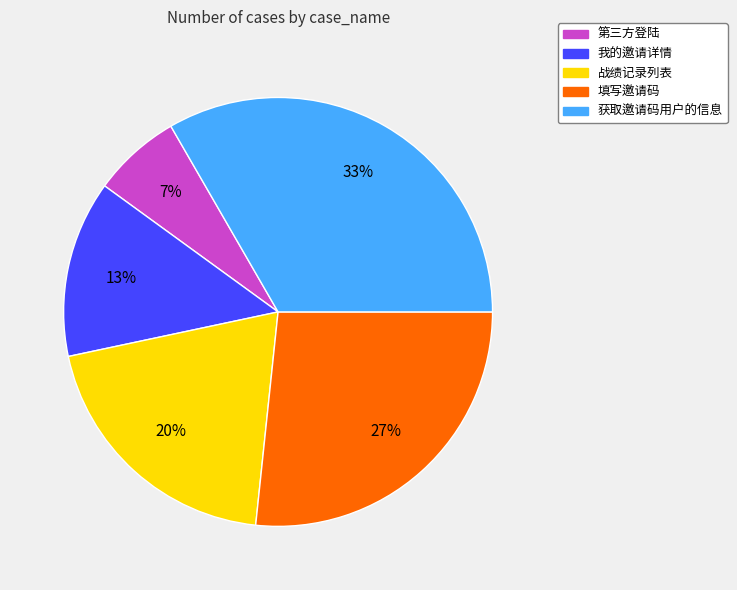

Is the sum of 获取邀请码用户的信息 and 填写邀请码 greater than half?

Yes